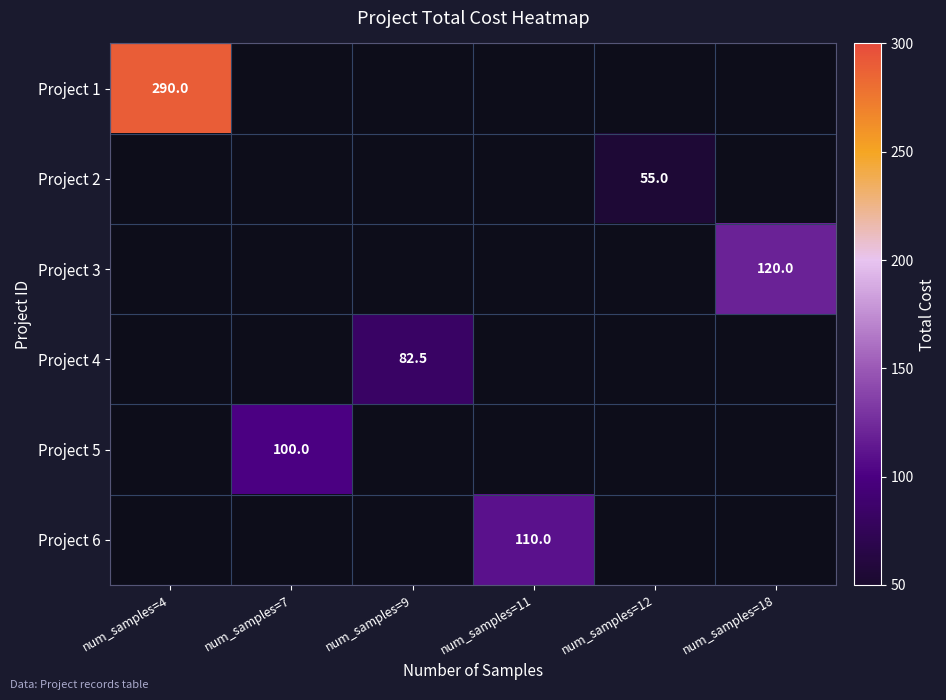

How many distinct data groups are displayed?

6